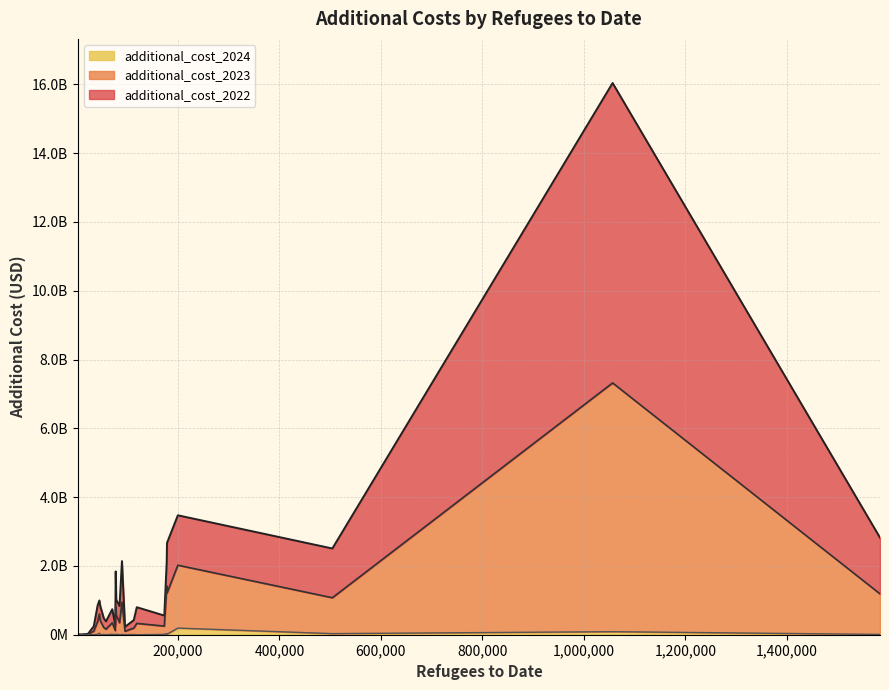

How many lines are shown in the chart?

3